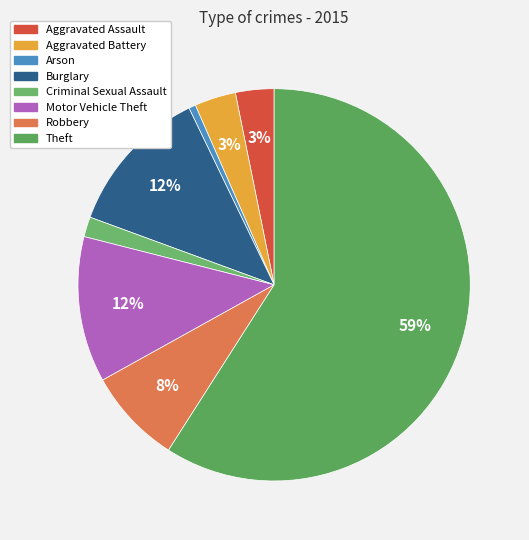

To the nearest percent, what is the combined percentage of Arson and Motor Vehicle Theft?

13%